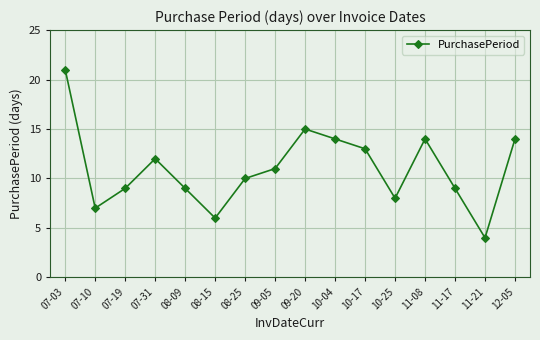

Is it true that the value at 10-17 is 7?

False